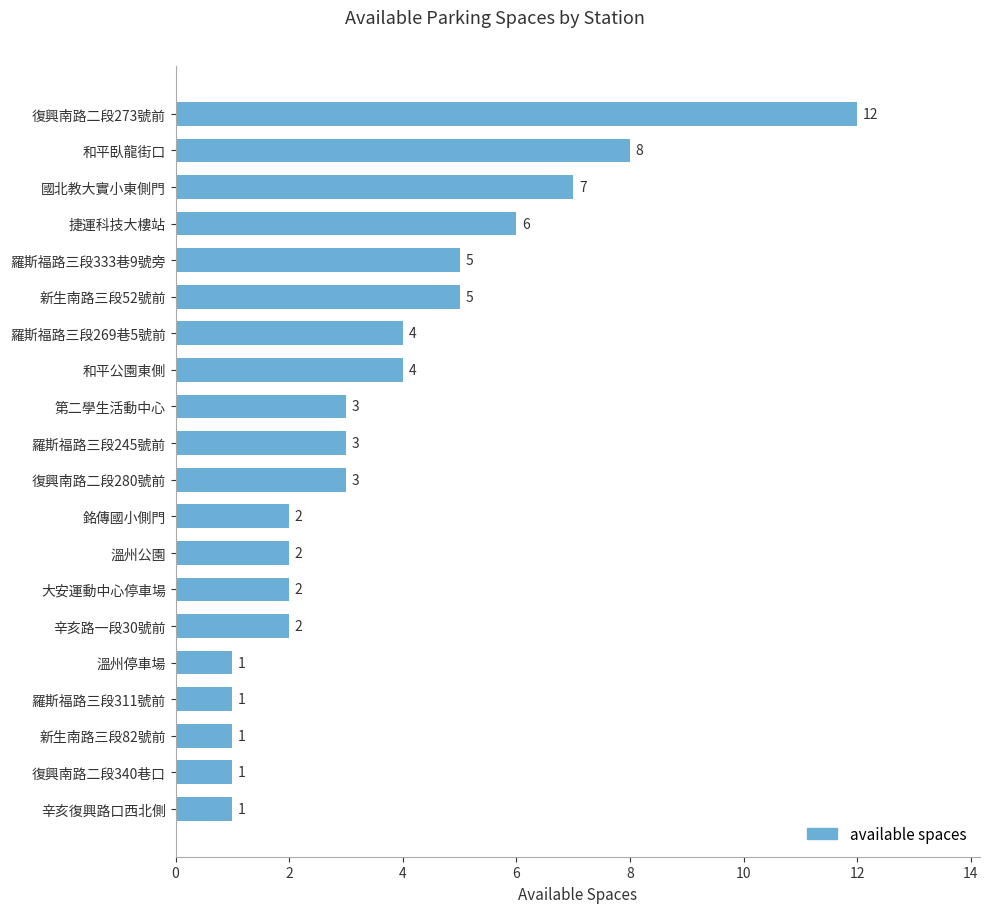

What is the sum of all values?

73